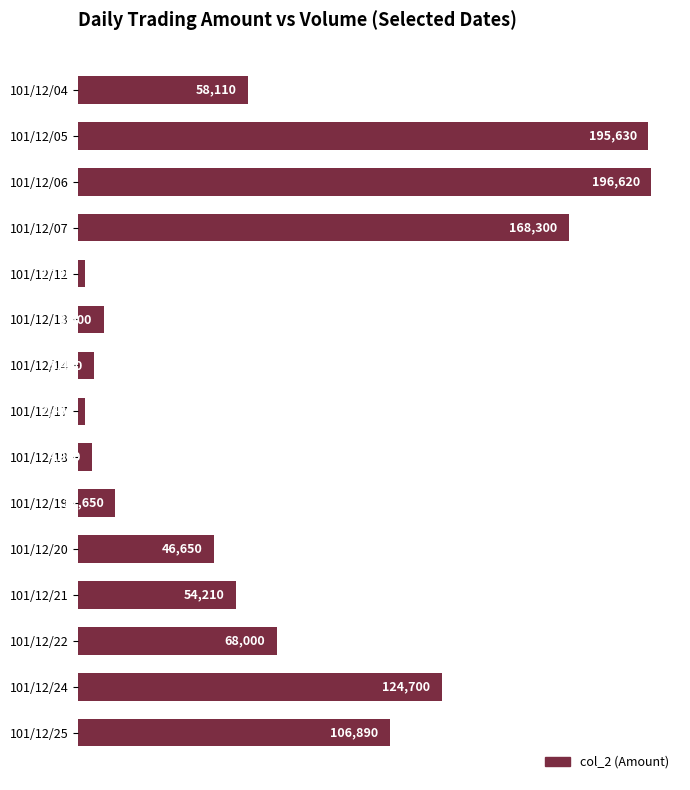

List the labels in order of value, largest first.

101/12/06, 101/12/05, 101/12/07, 101/12/24, 101/12/25, 101/12/22, 101/12/04, 101/12/21, 101/12/20, 101/12/19, 101/12/13, 101/12/14, 101/12/18, 101/12/17, 101/12/12